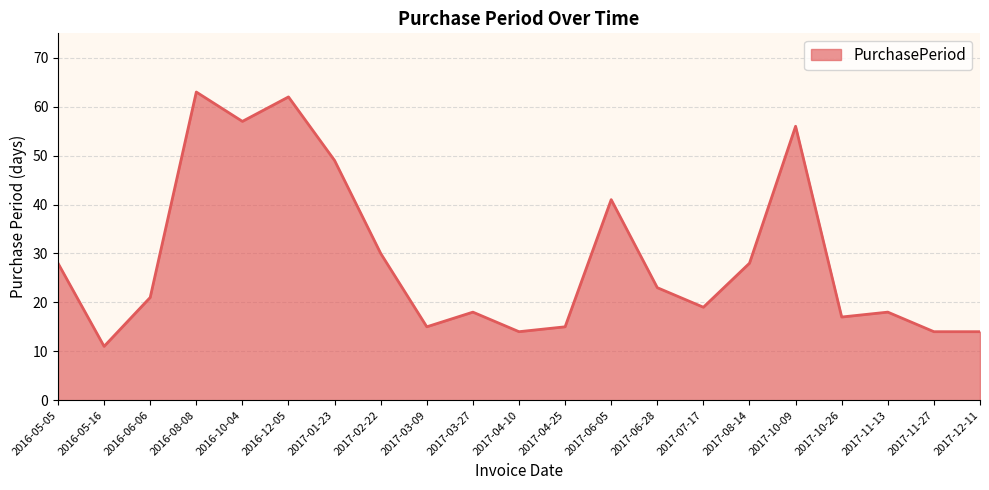

Which category has the lowest value across all series?

2016-05-16